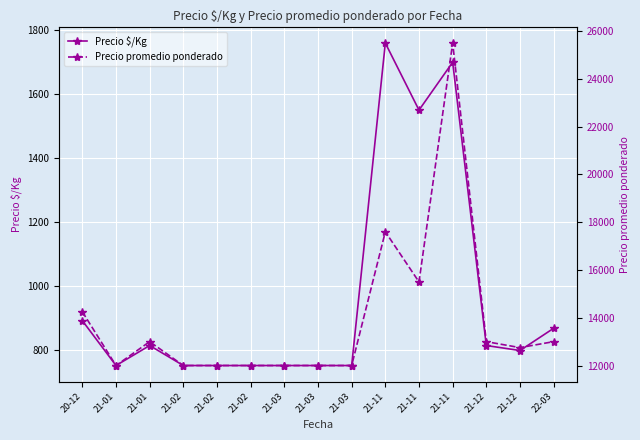

What is the label of the 5th point from the left?

21-02